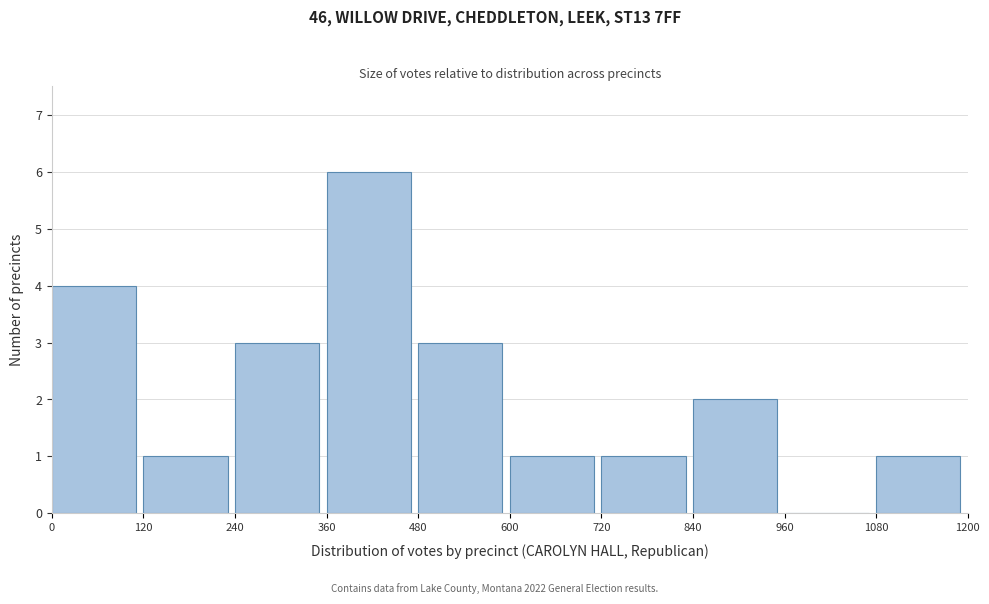

Over which range of the x-axis is the bar tallest?

360 to 480